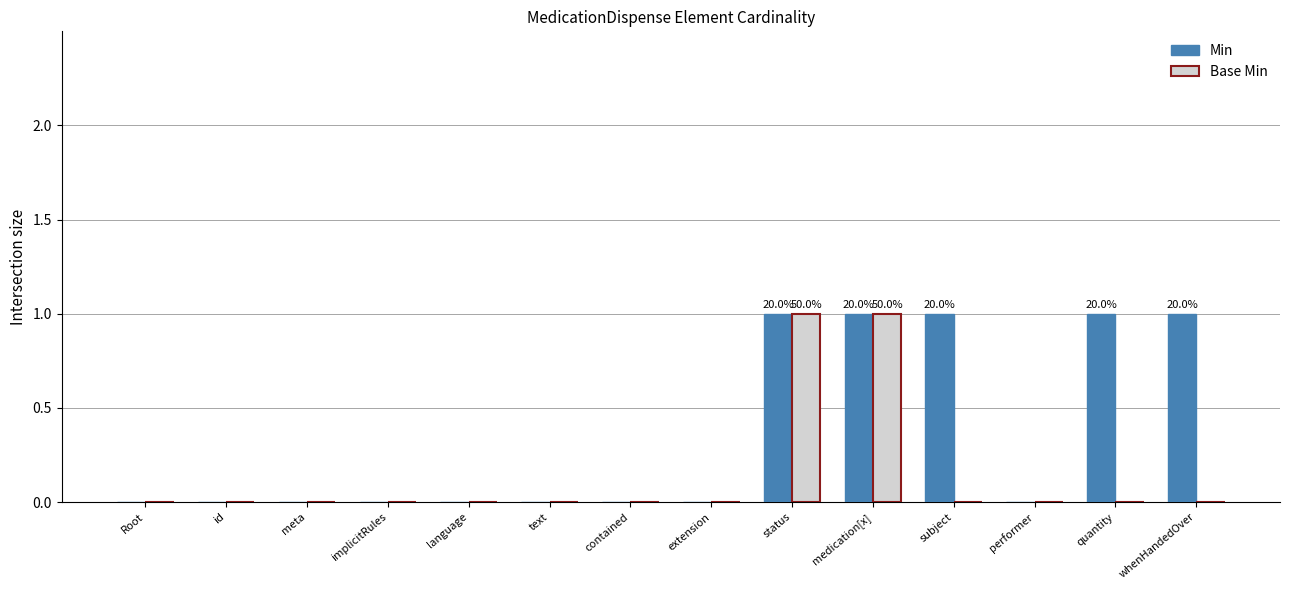

The Min series shows -1 at extension. True or false?

False